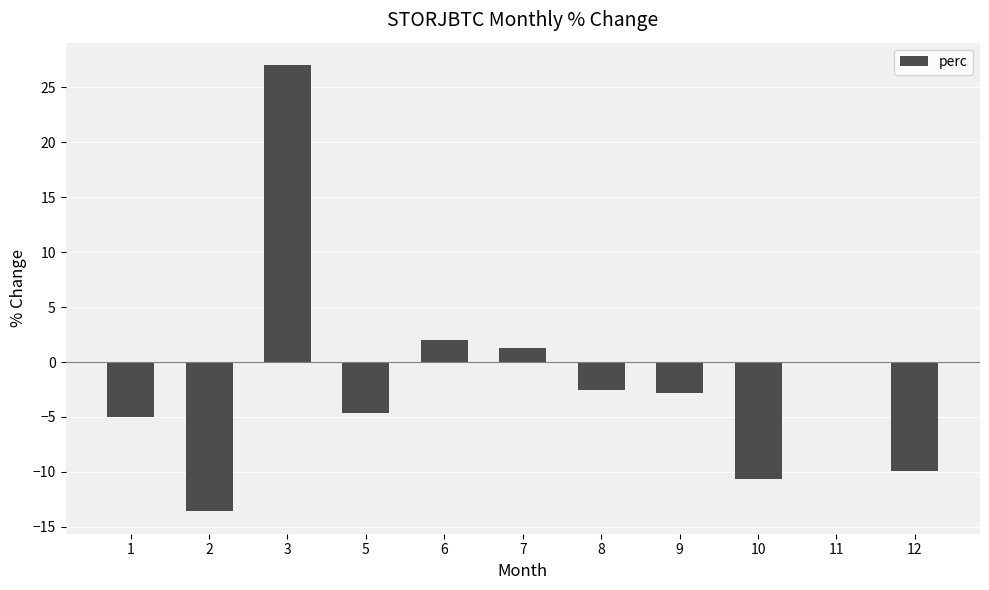

How many data points does each series have?

11